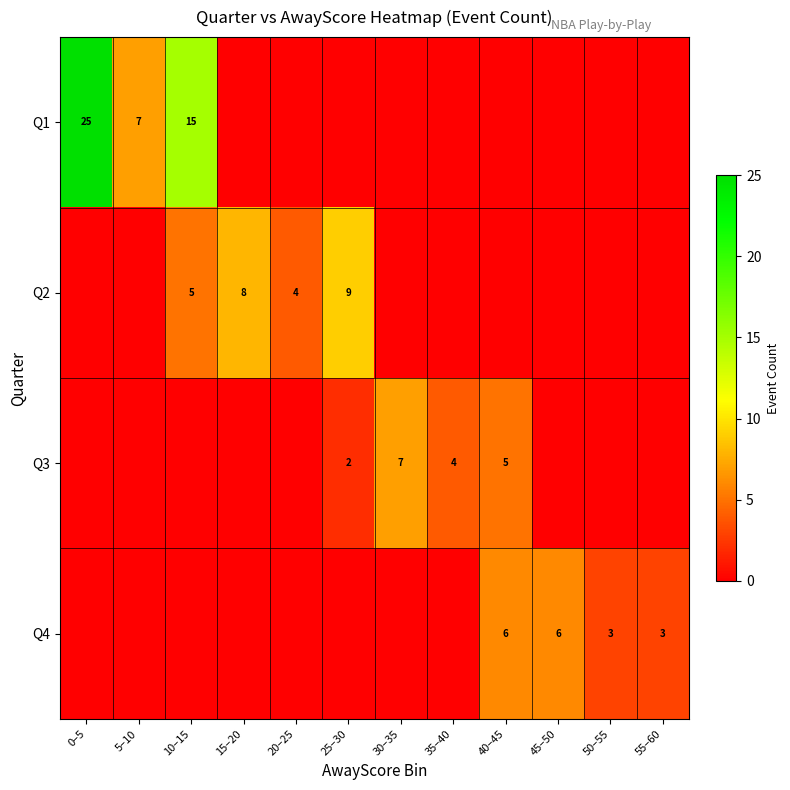

At how many categories does at least one series exceed 21?

1